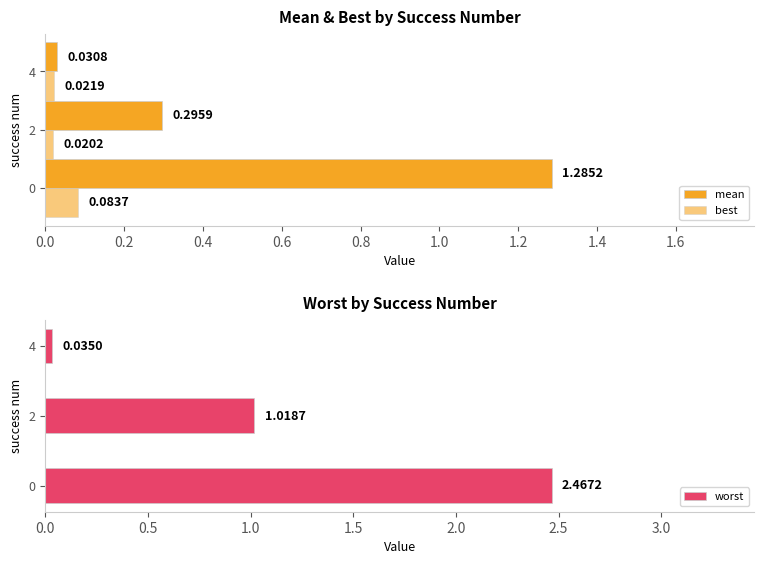

What is the sum of all worst values?

3.5